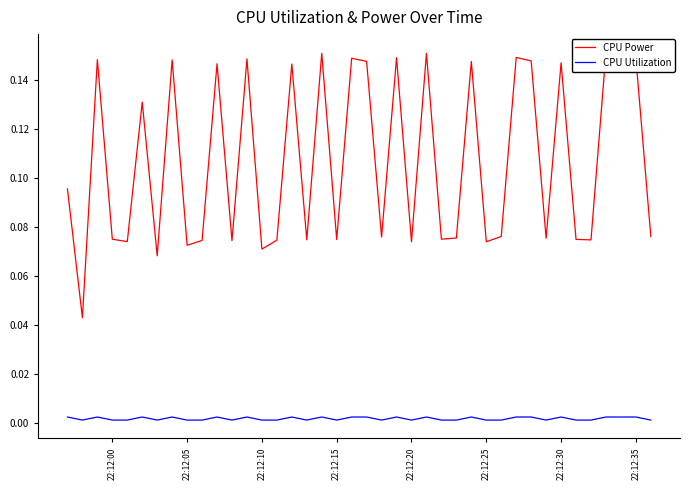

What is the value of the CPU Power point at the 5th from the left?

0.1